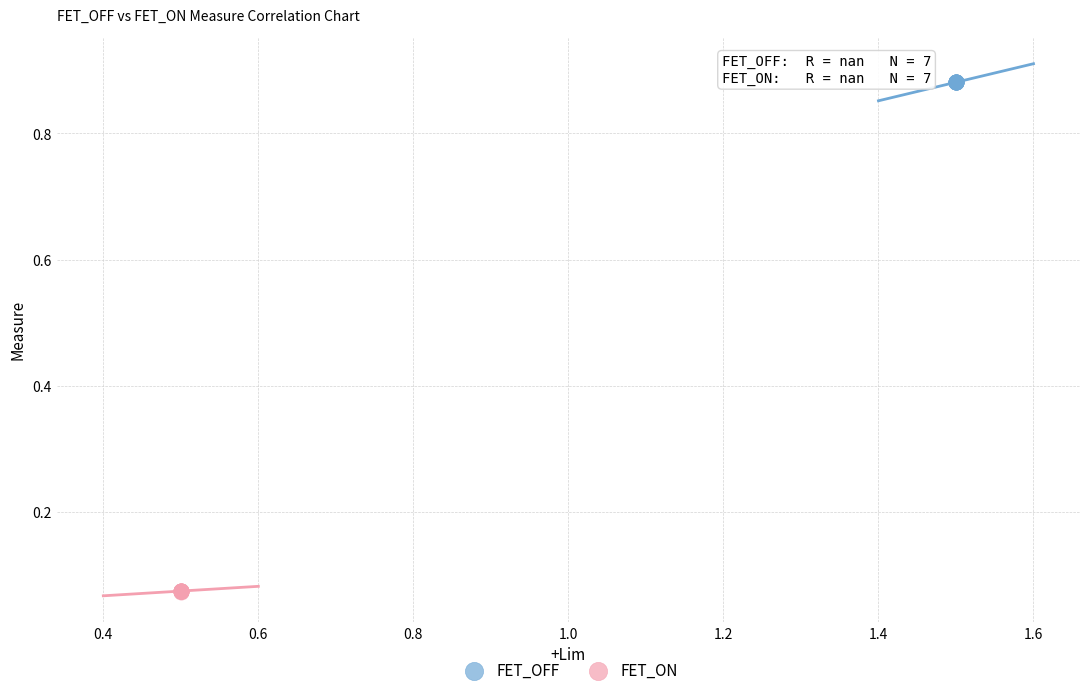

Which series contains the lowest Y value?

FET_ON